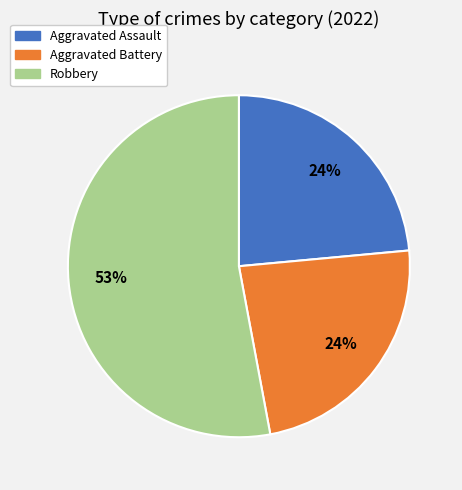

How many segments does this pie chart have?

3